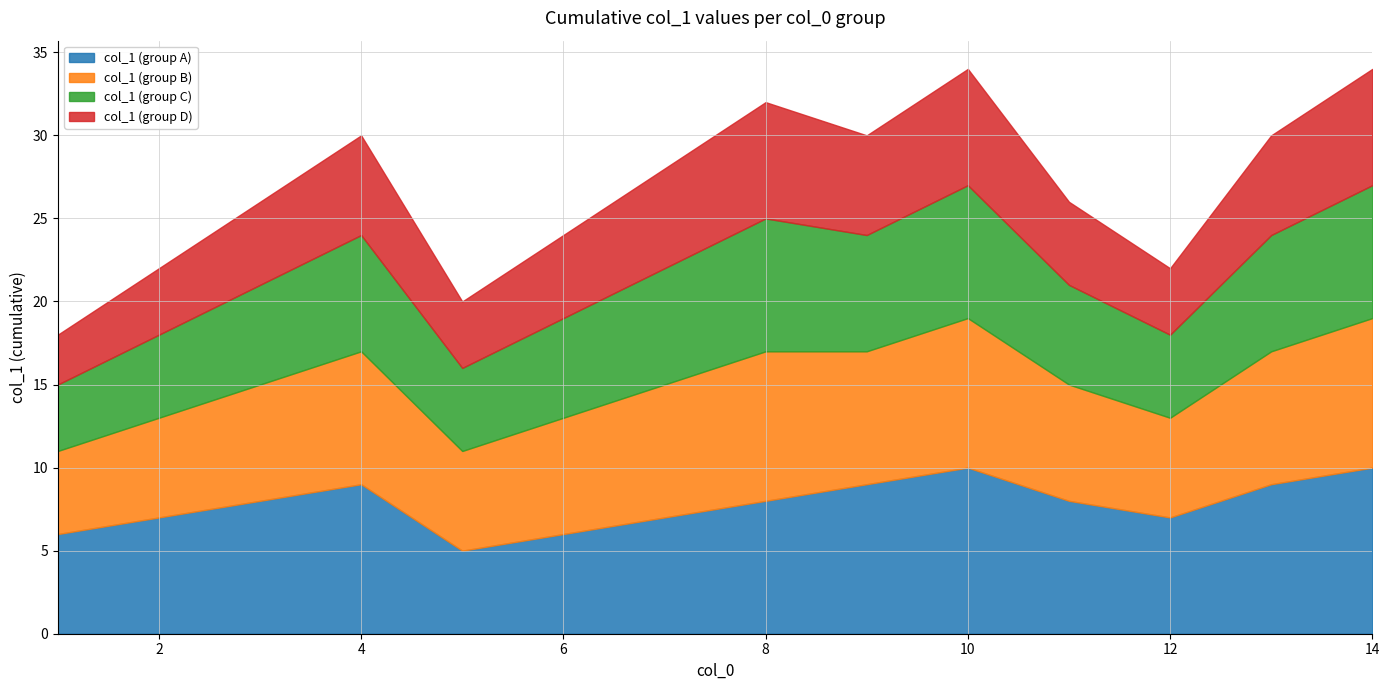

What is the difference between the maximum and minimum values in the col_1 (group B) series?

4